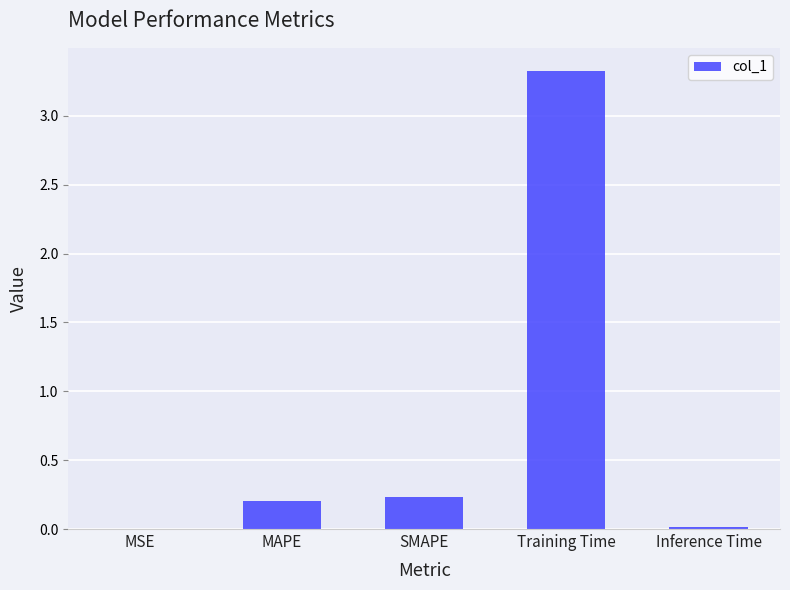

Count the number of categories in the chart.

5